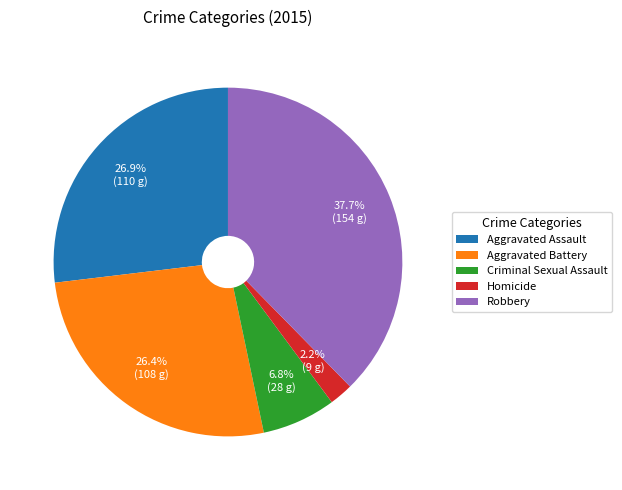

How many slices are in this pie chart?

5